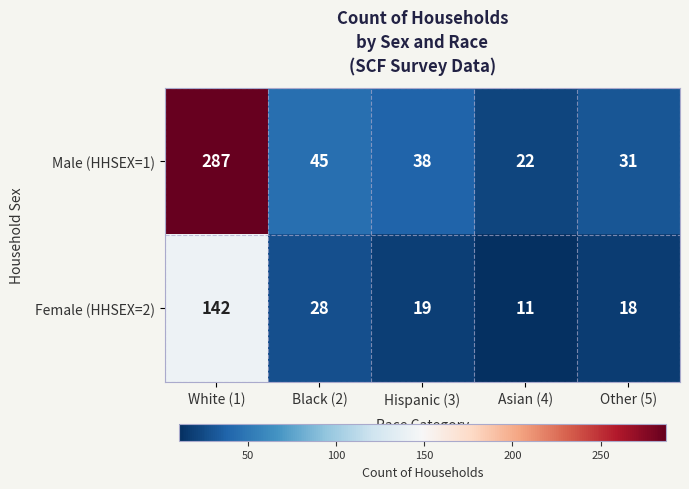

What is the difference between the maximum and minimum values in the Female (HHSEX=2) series?

131